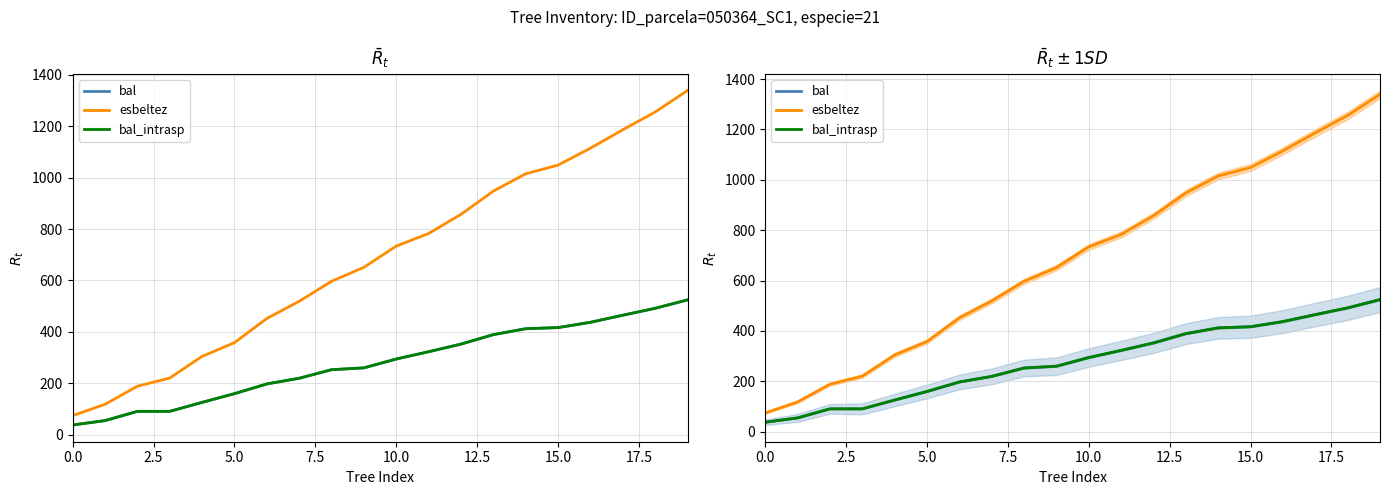

Between 13 and 12, which is larger?

13